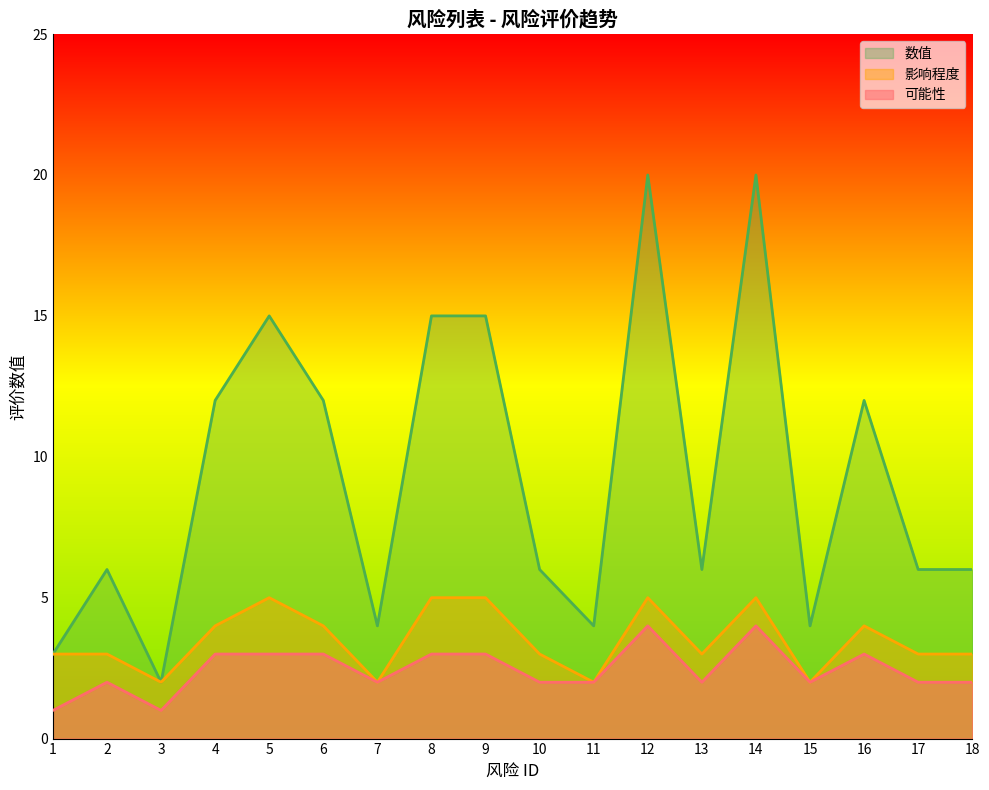

What is the total value across all series at 1?

7